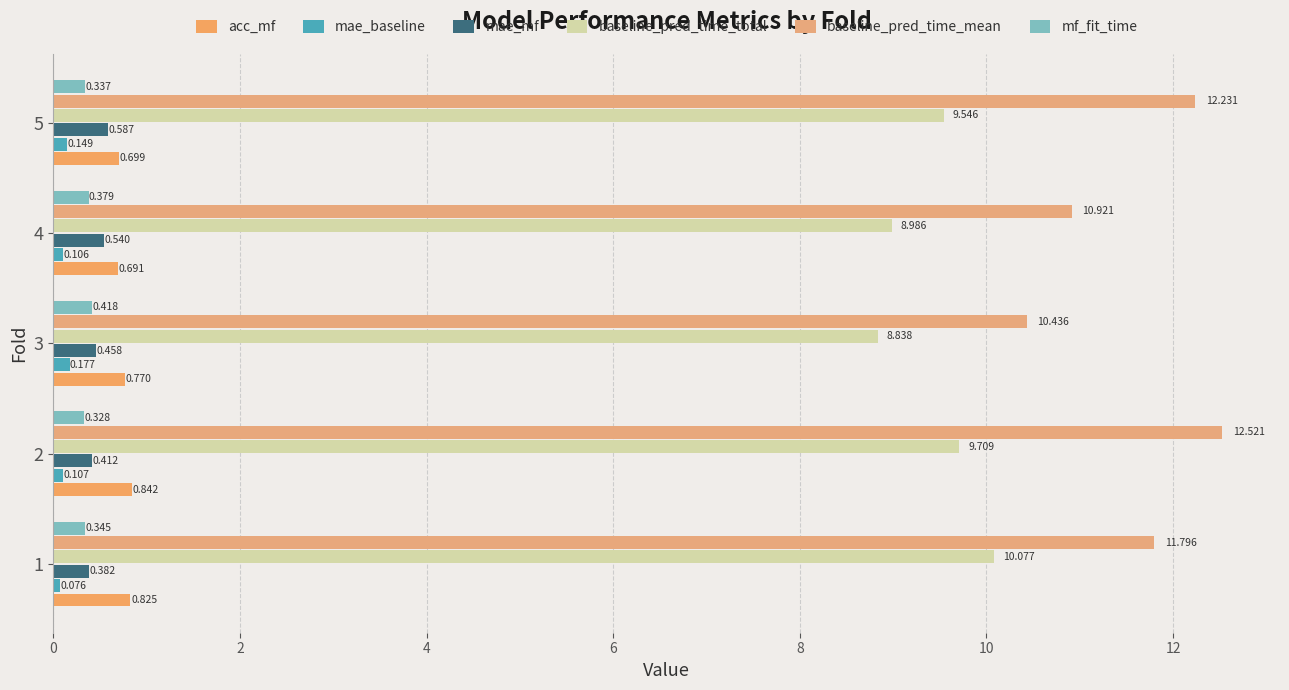

How many values in the baseline_pred_time_total series exceed 9?

3